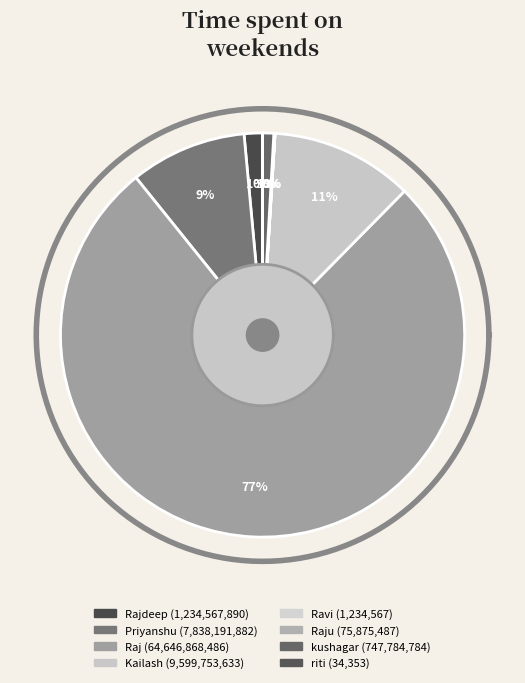

Combined, do Kailash and Priyanshu account for over 50%?

No